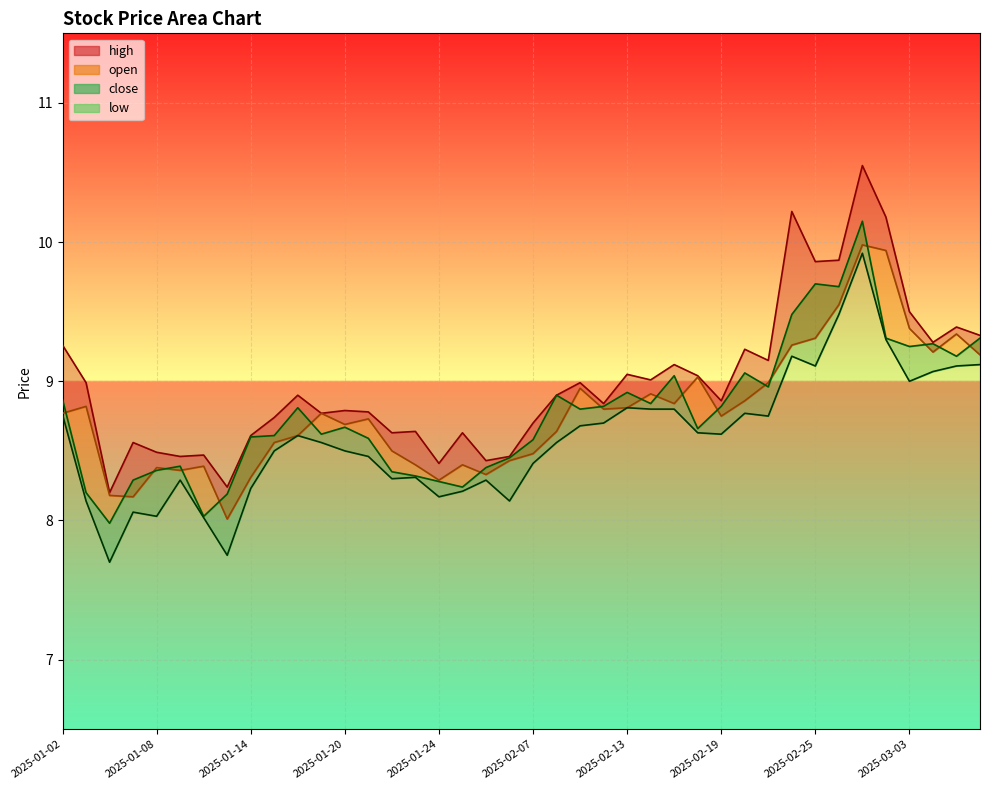

What is the total value across all series at 2025-03-05?

37.0